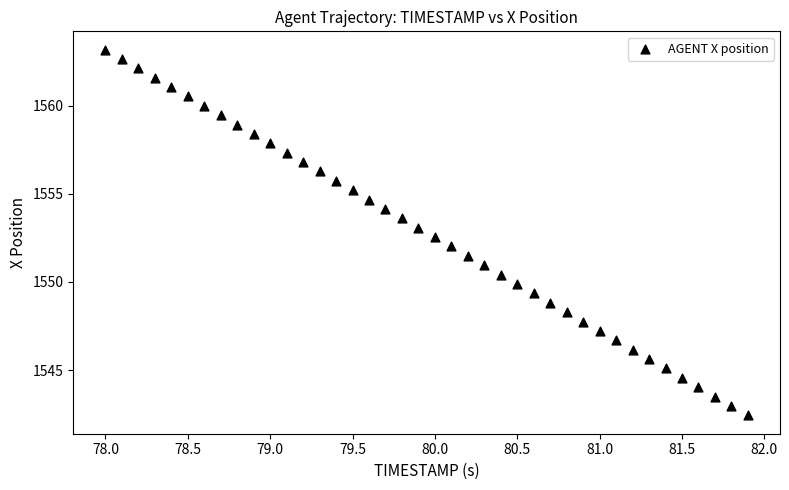

What is the range of Y values (max minus min)?

20.8